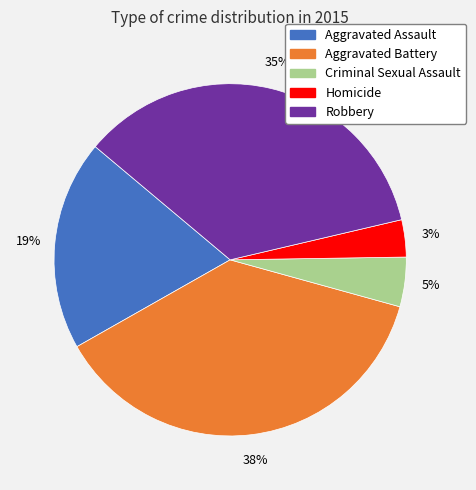

The Criminal Sexual Assault slice represents 14% of the pie. True or false?

False